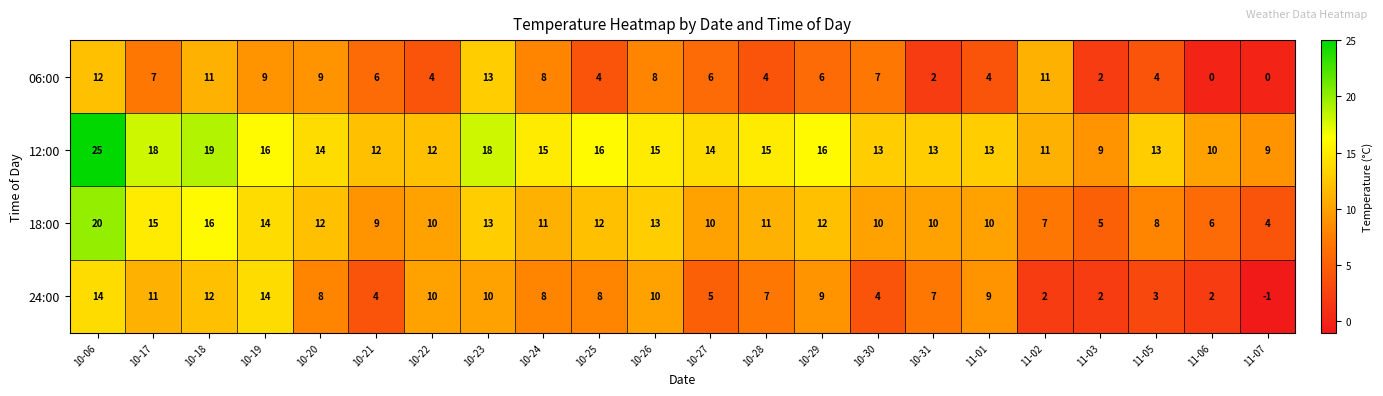

What is the difference between the maximum and minimum values in the 24:00 series?

15